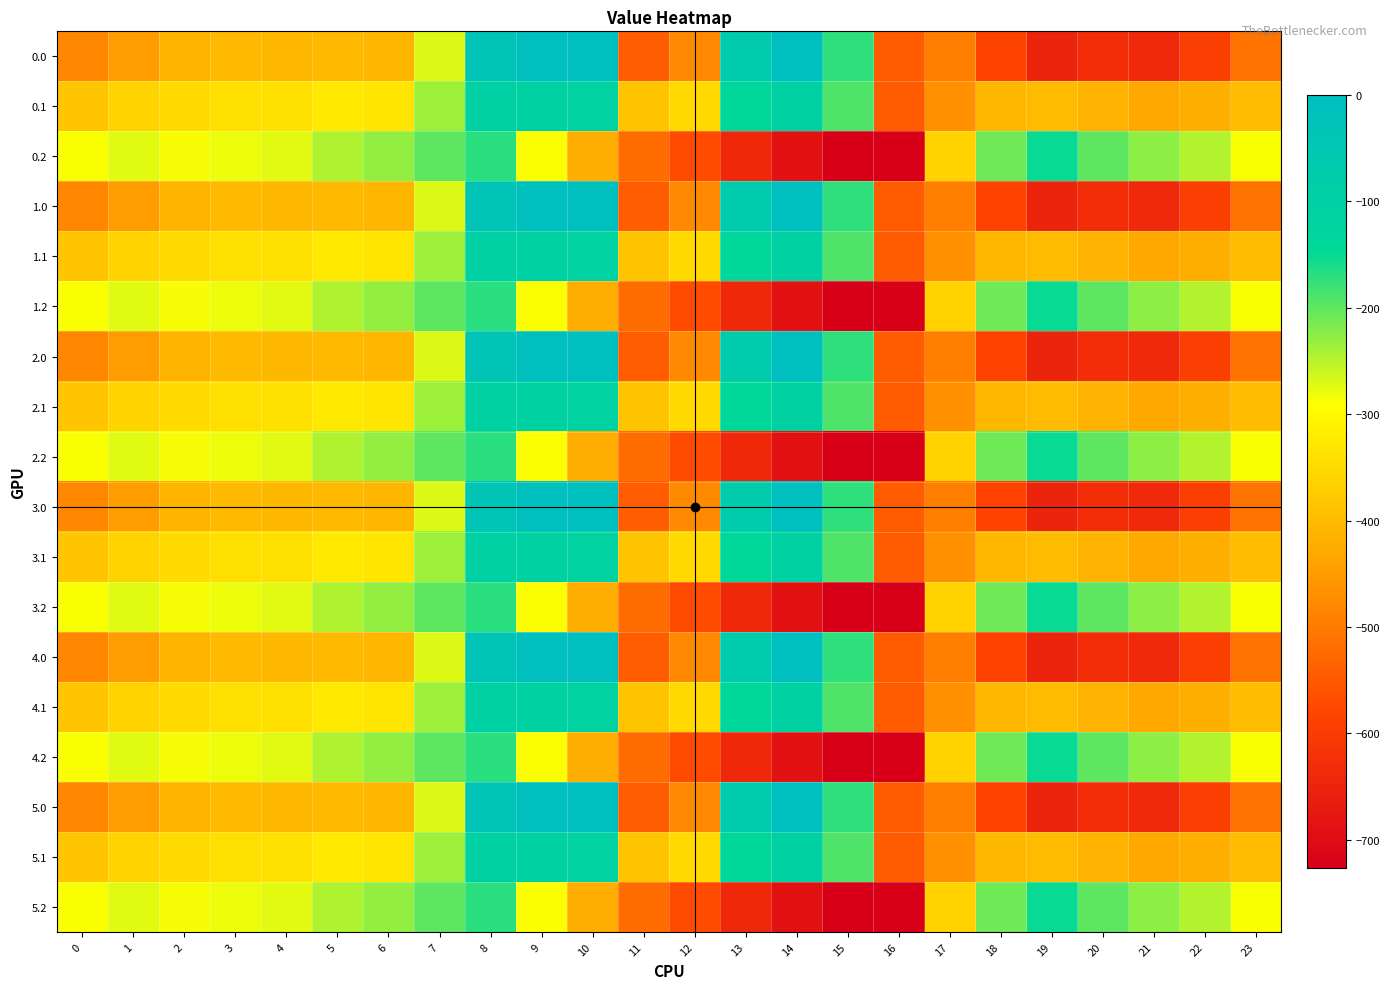

Rank the series by their maximum value, from lowest to highest.

0.2, 1.2, 2.2, 3.2, 4.2, 5.2, 0.1, 1.1, 2.1, 3.1, 4.1, 5.1, 0.0, 1.0, 2.0, 3.0, 4.0, 5.0